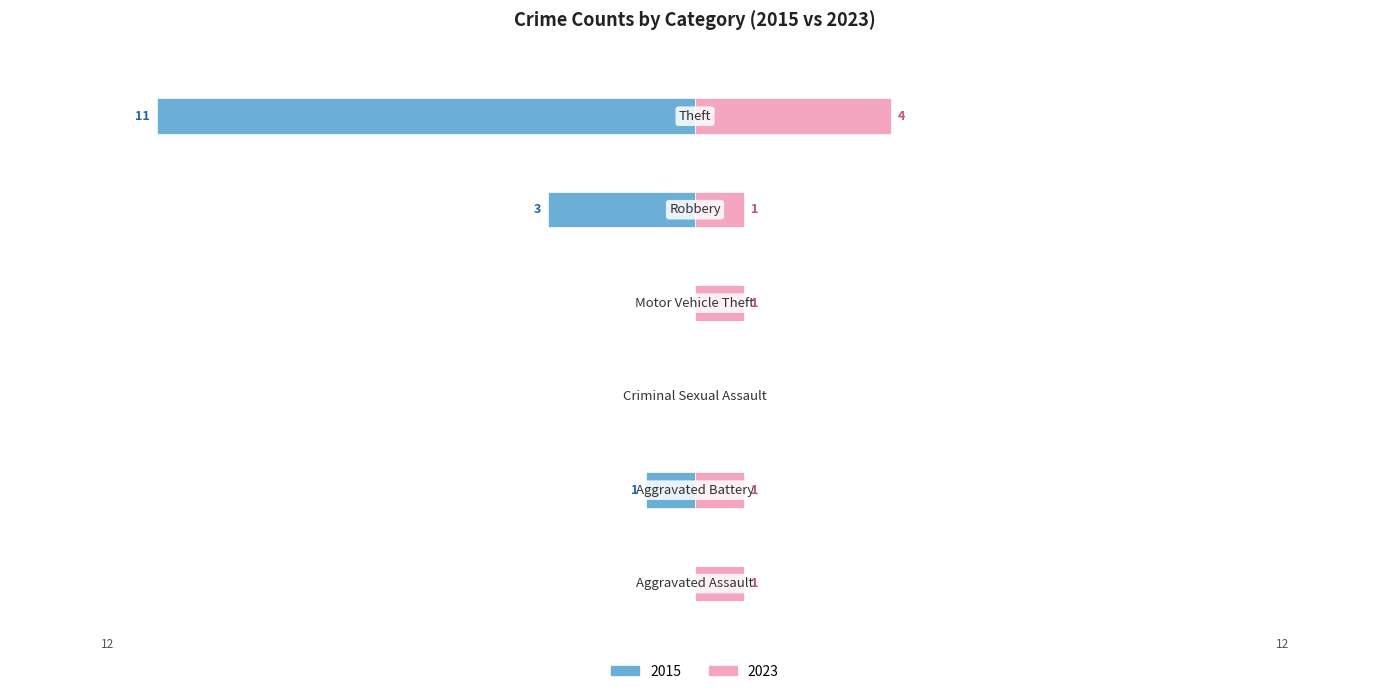

Reading left to right, transcribe all the data shown in this chart.

2015: 0	-1	0	0	-3	-11
2023: 1	1	0	1	1	4